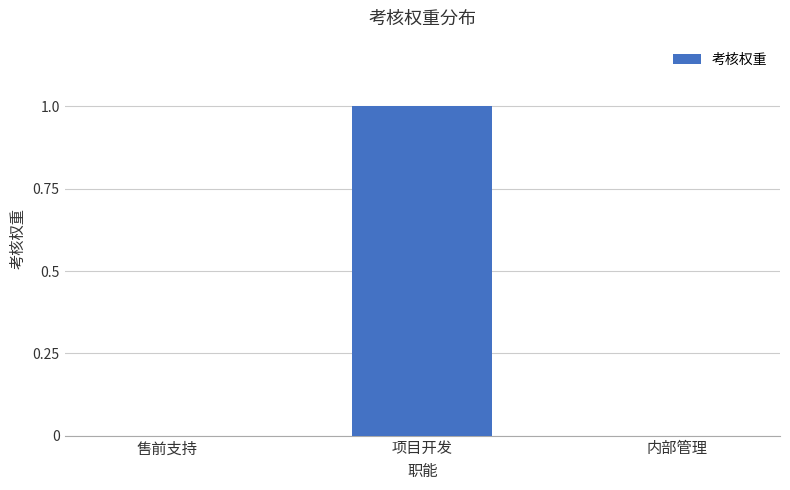

Reading left to right, what are all the values shown in this chart?

售前支持=0	项目开发=1	内部管理=0